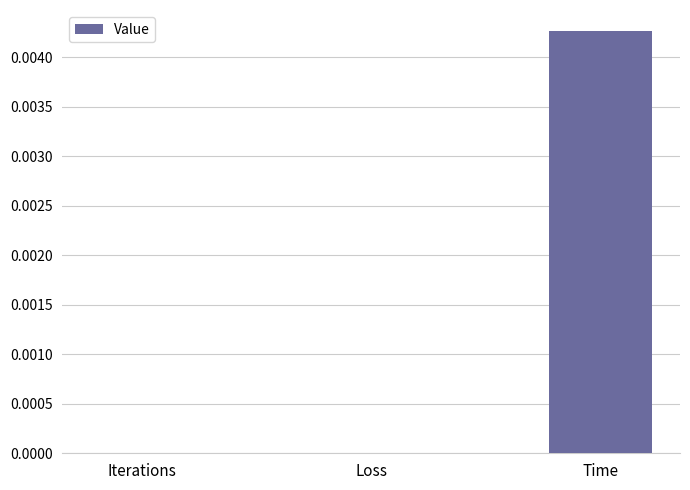

The chart shows a value of 0.0 at Loss. True or false?

True